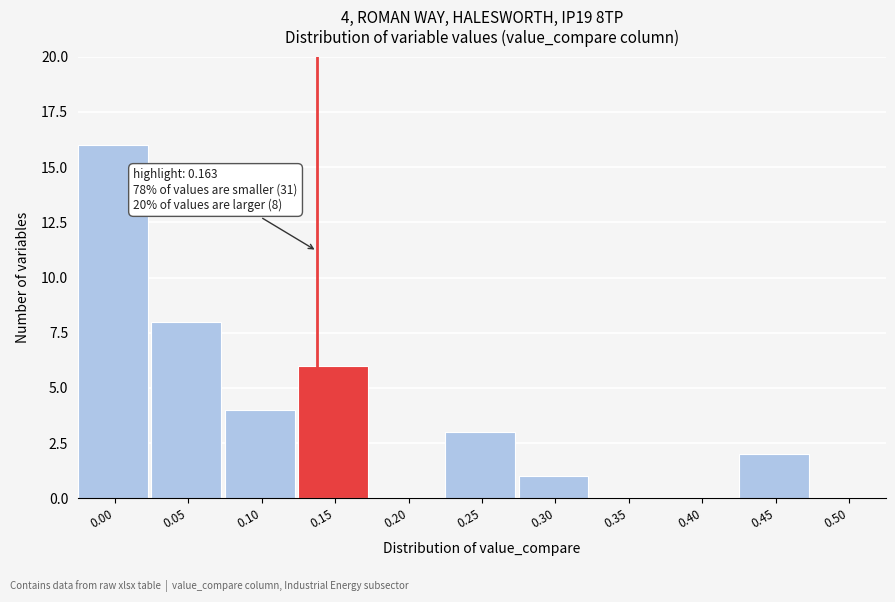

Reading right to left, what are all the values shown in this chart?

0.50=0	0.45=2	0.40=0	0.35=0	0.30=1	0.25=3	0.20=0	0.15=6	0.10=4	0.05=8	0.00=16